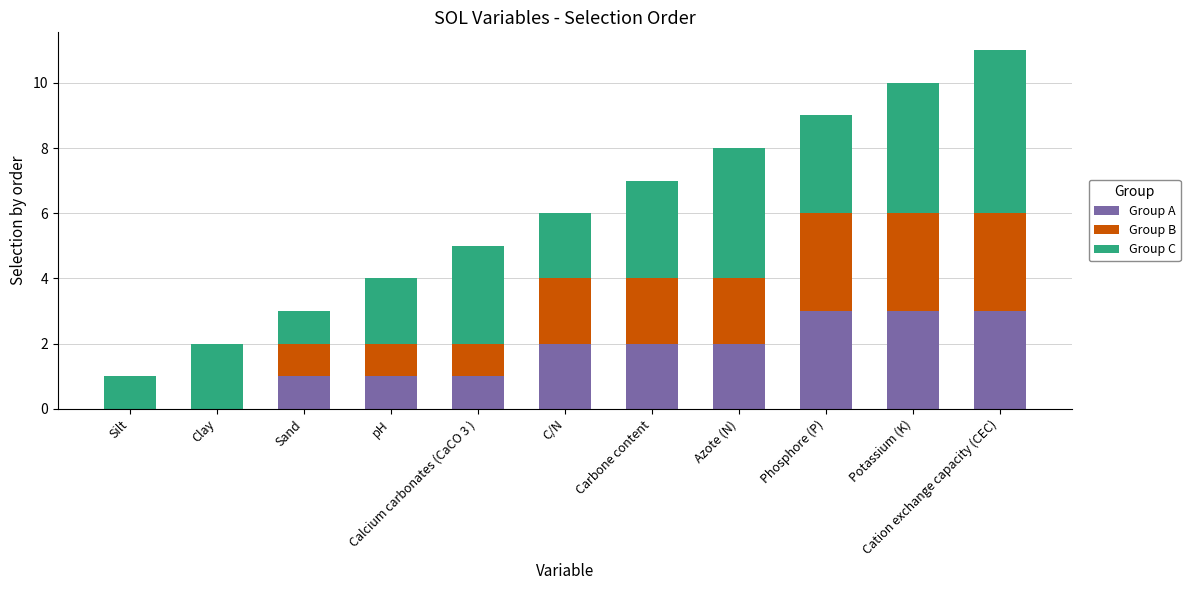

What are all the series names shown in the legend?

Group A, Group B, Group C